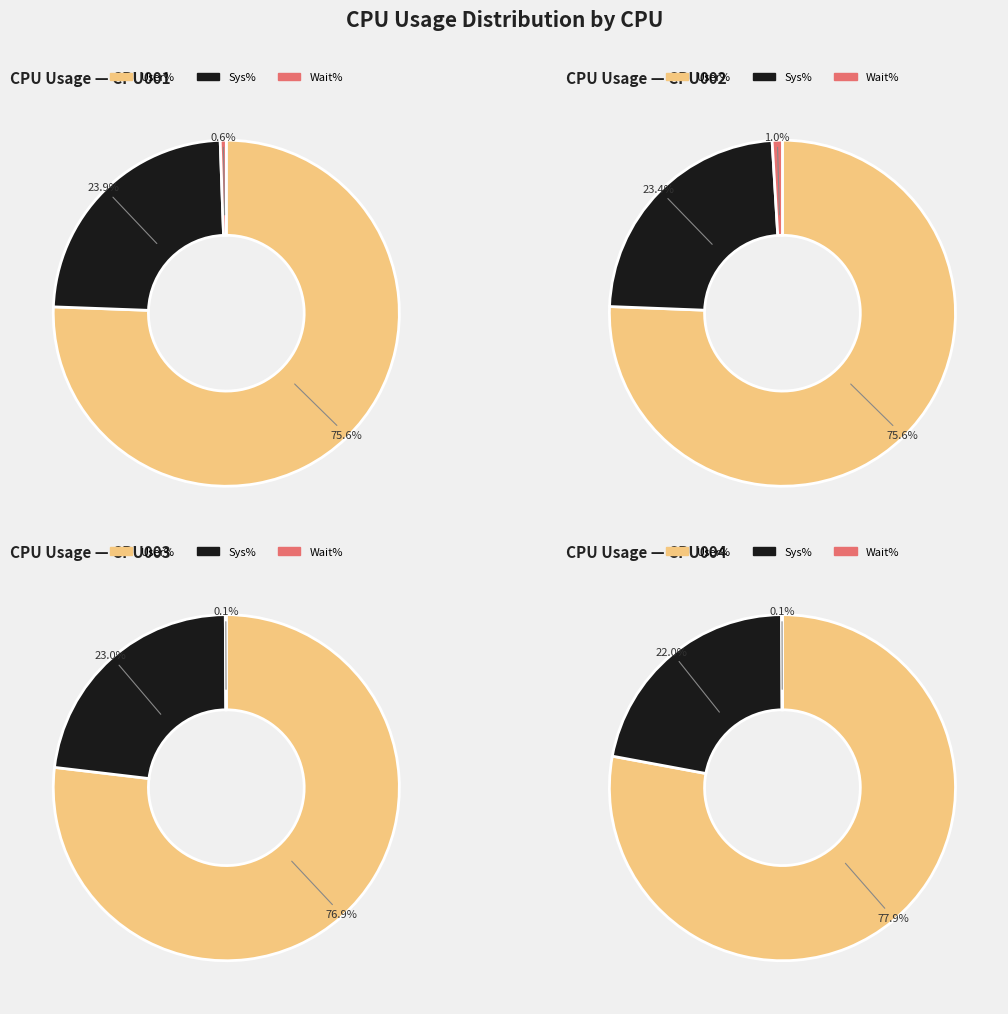

How much of the chart is everything except CPU003?

74.7%